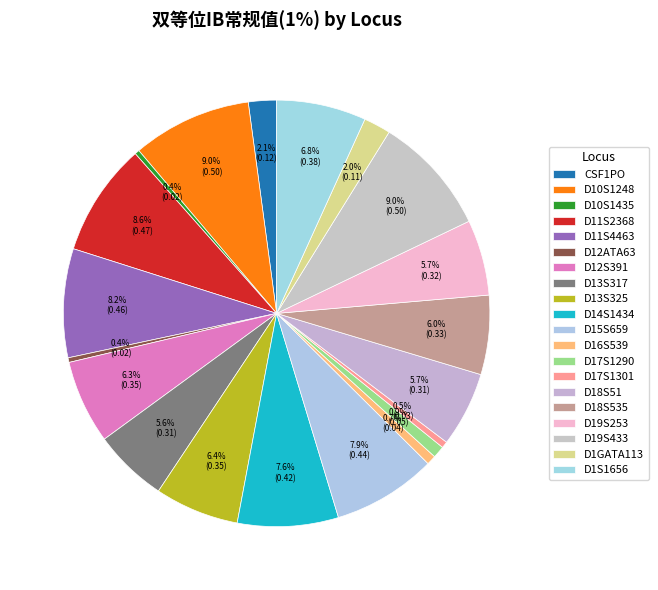

How many segments does this pie chart have?

20